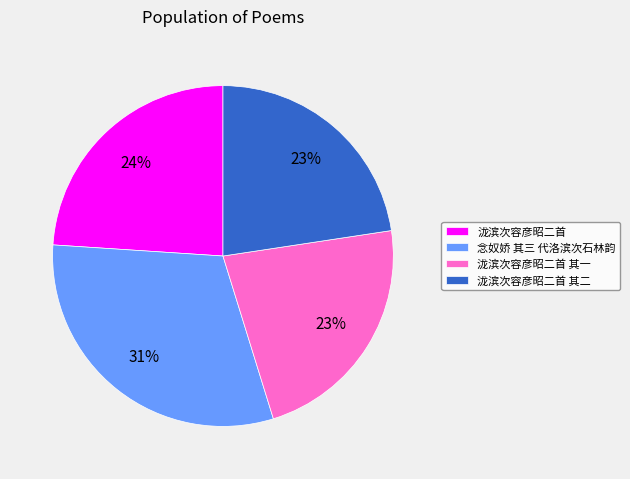

Does 泷滨次容彦昭二首 其一 account for over 50% of the chart?

No